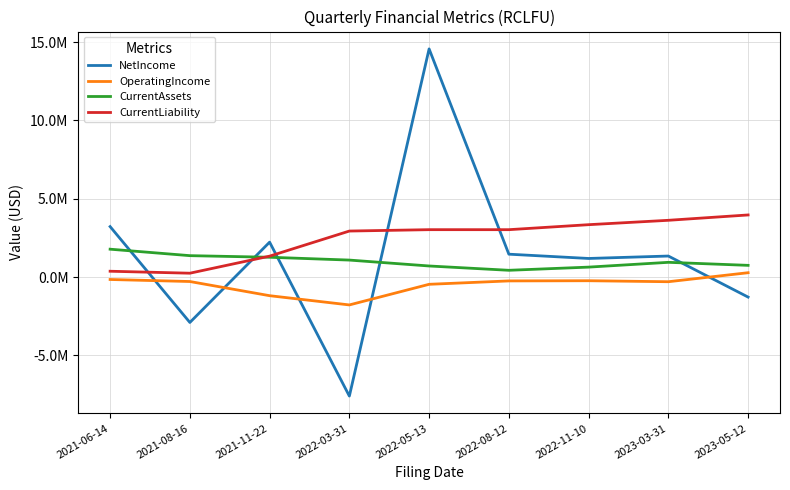

Reading left to right, what are all the values shown in this chart?

NetIncome: 2021-06-14=3221641	2021-08-16=-2902673	2021-11-22=2227170	2022-03-31=-7605828	2022-05-13=14572818	2022-08-12=1458973	2022-11-10=1185674	2023-03-31=1340580	2023-05-12=-1282098
OperatingIncome: 2021-06-14=-157816	2021-08-16=-287037	2021-11-22=-1192736	2022-03-31=-1783004	2022-05-13=-465124	2022-08-12=-248722	2022-11-10=-237071	2023-03-31=-300119	2023-05-12=275204
CurrentAssets: 2021-06-14=1777867	2021-08-16=1365106	2021-11-22=1262812	2022-03-31=1082557	2022-05-13=705501	2022-08-12=429869	2022-11-10=632713	2023-03-31=938613	2023-05-12=745674
CurrentLiability: 2021-06-14=369485	2021-08-16=243761	2021-11-22=1334203	2022-03-31=2936952	2022-05-13=3025020	2022-08-12=3024616	2022-11-10=3343774	2023-03-31=3623745	2023-05-12=3965281